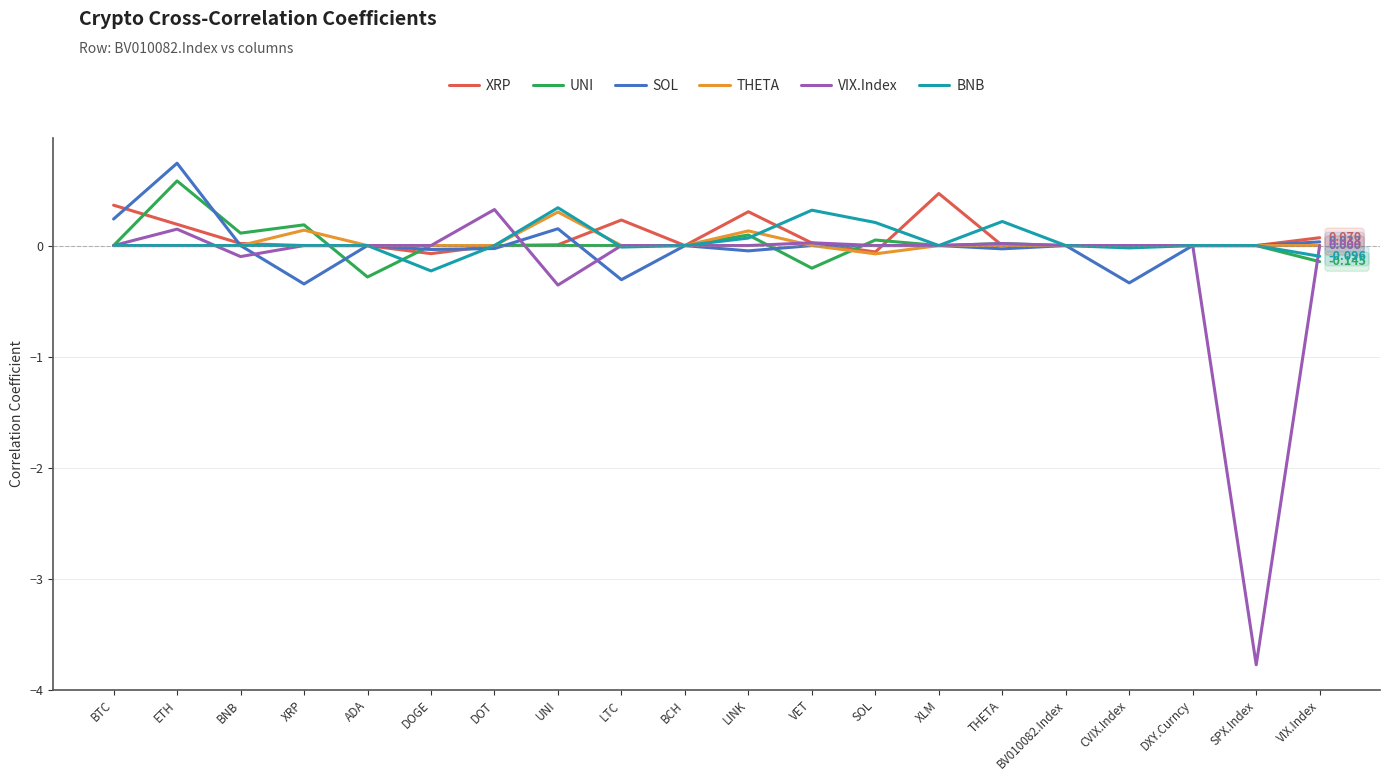

What is the highest value of the BNB series?

0.3